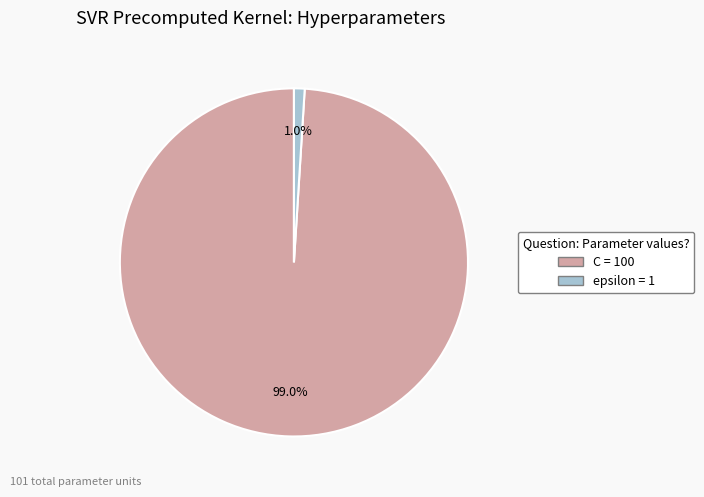

To the nearest percent, what is the difference between the C and epsilon slice percentages?

98%